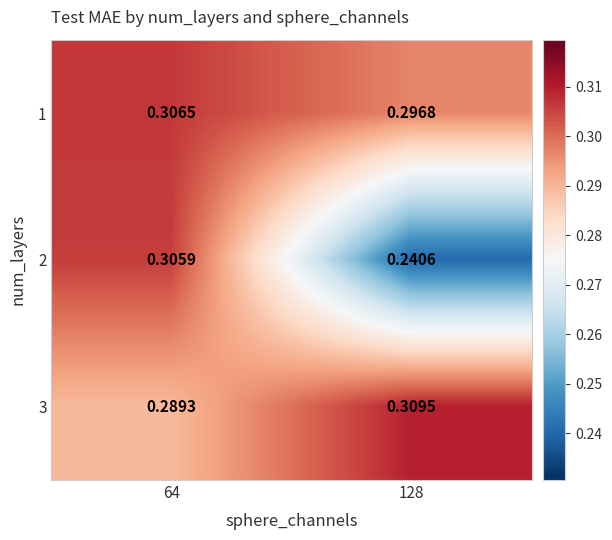

Is the value of 1 at 64 greater than the value of 3 at 64?

Yes